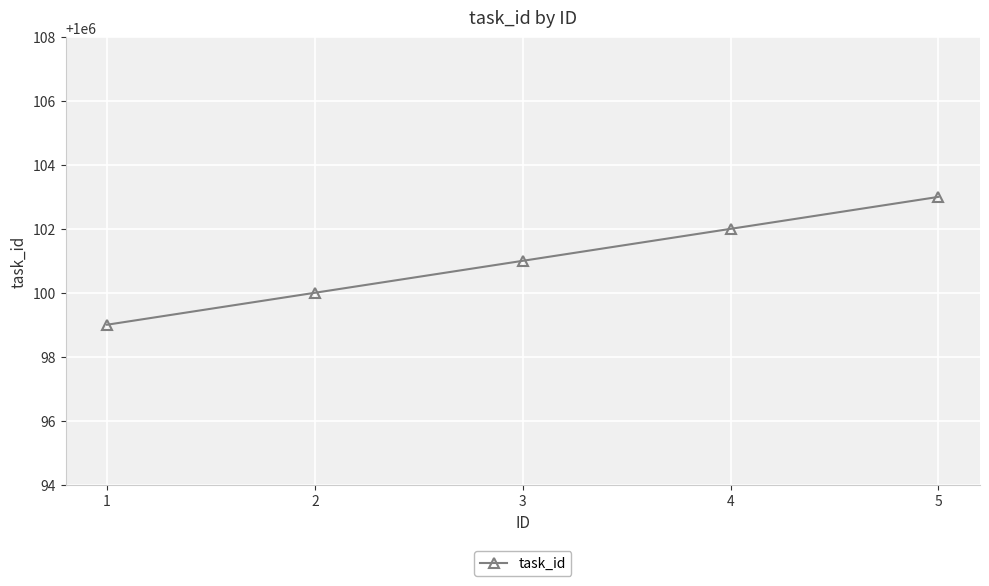

What is the average value?

1000101